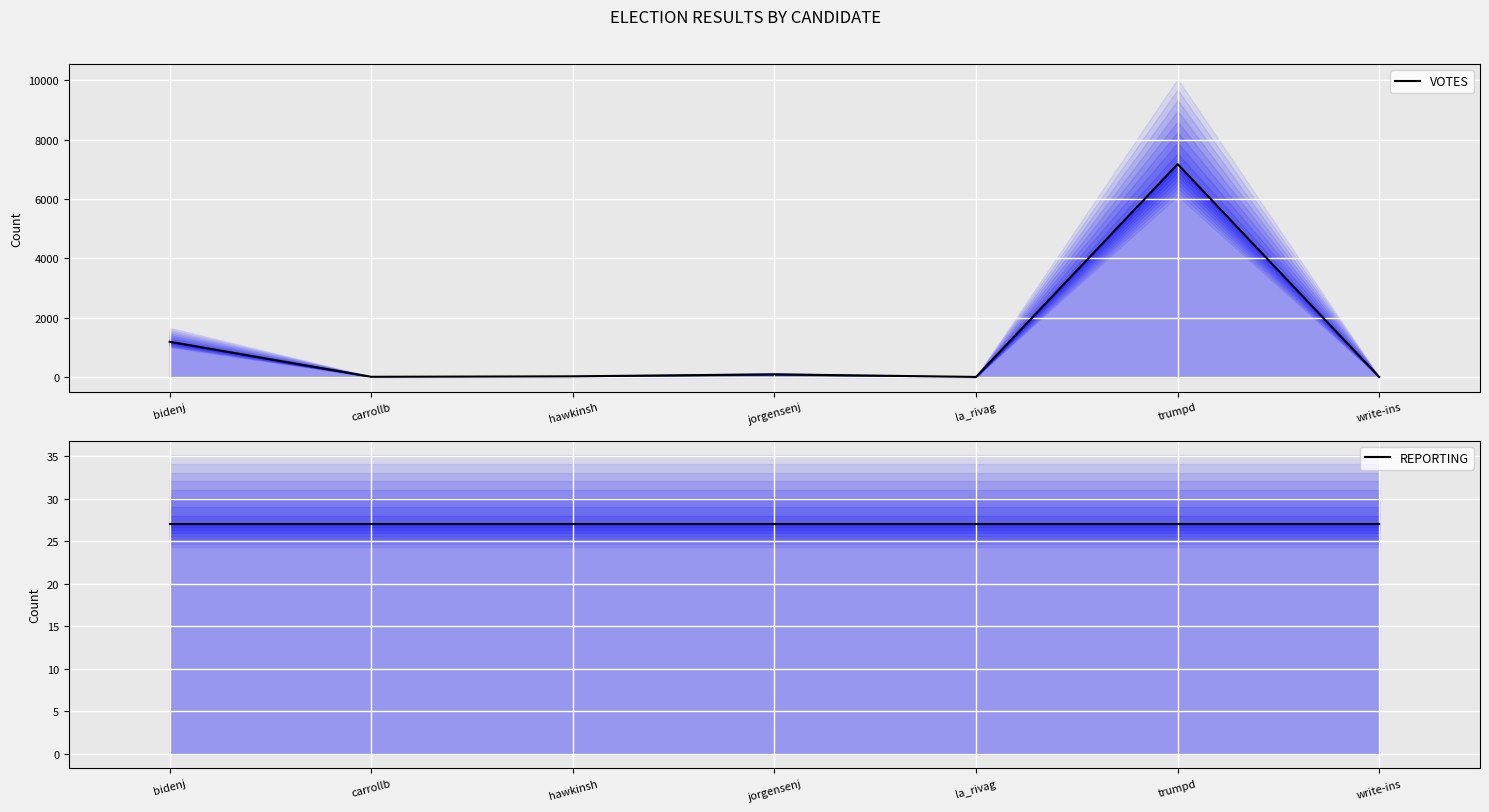

What is the total value across all series at trumpd?

7203